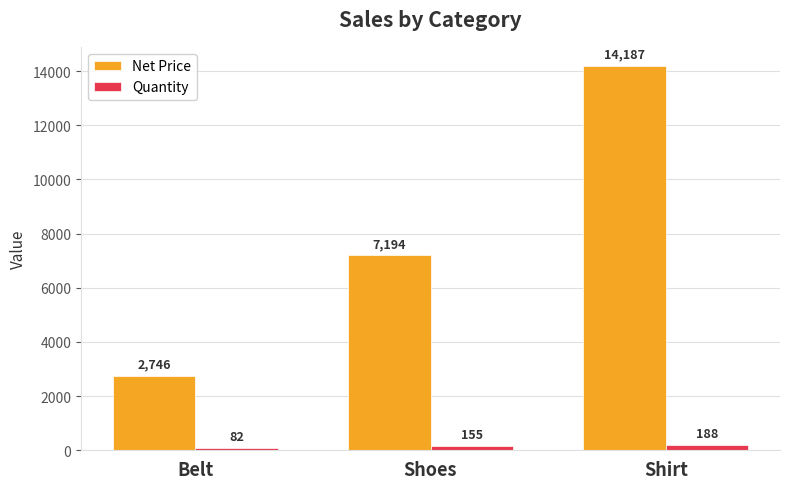

How many categories are shown in the chart?

3